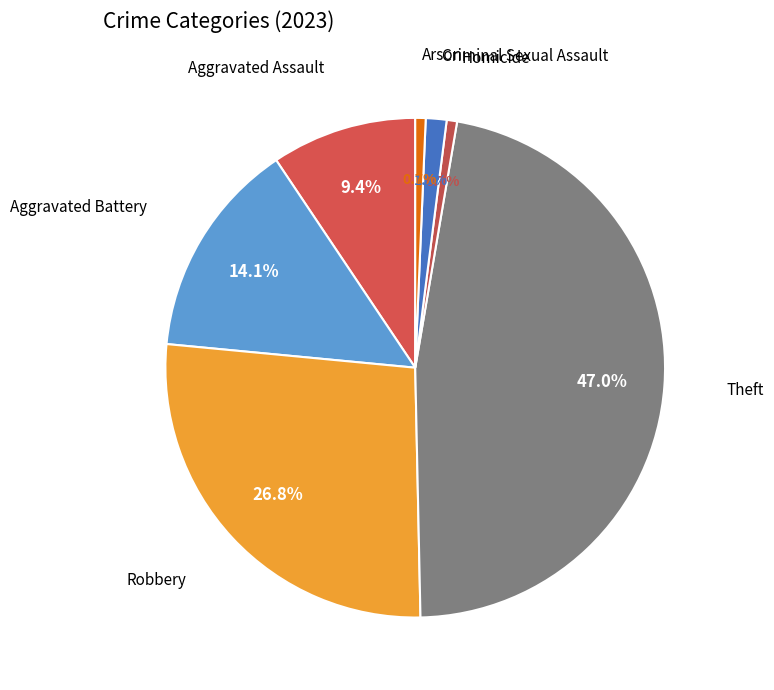

How many slices are in this pie chart?

7